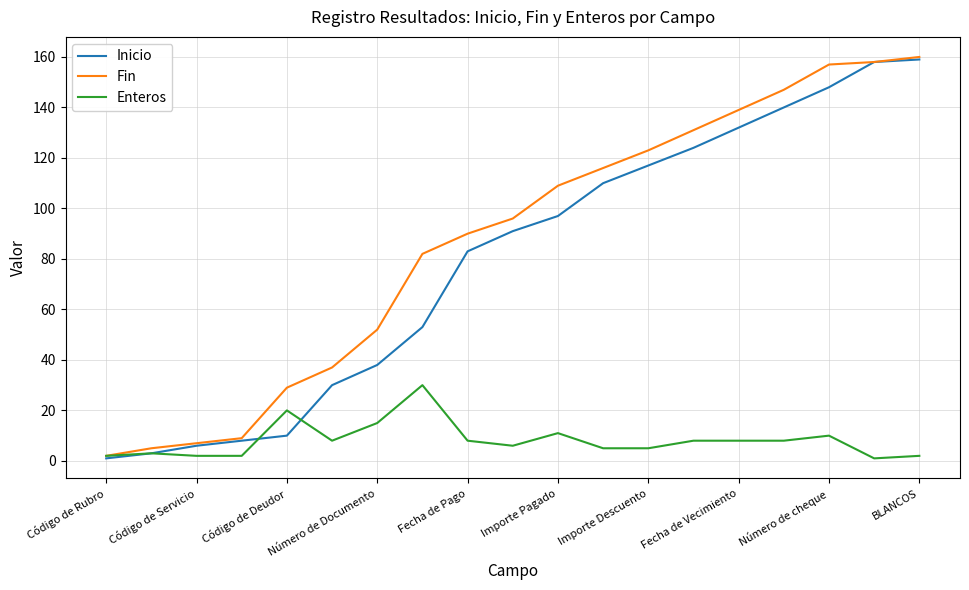

Which series has the largest total across all categories?

Fin